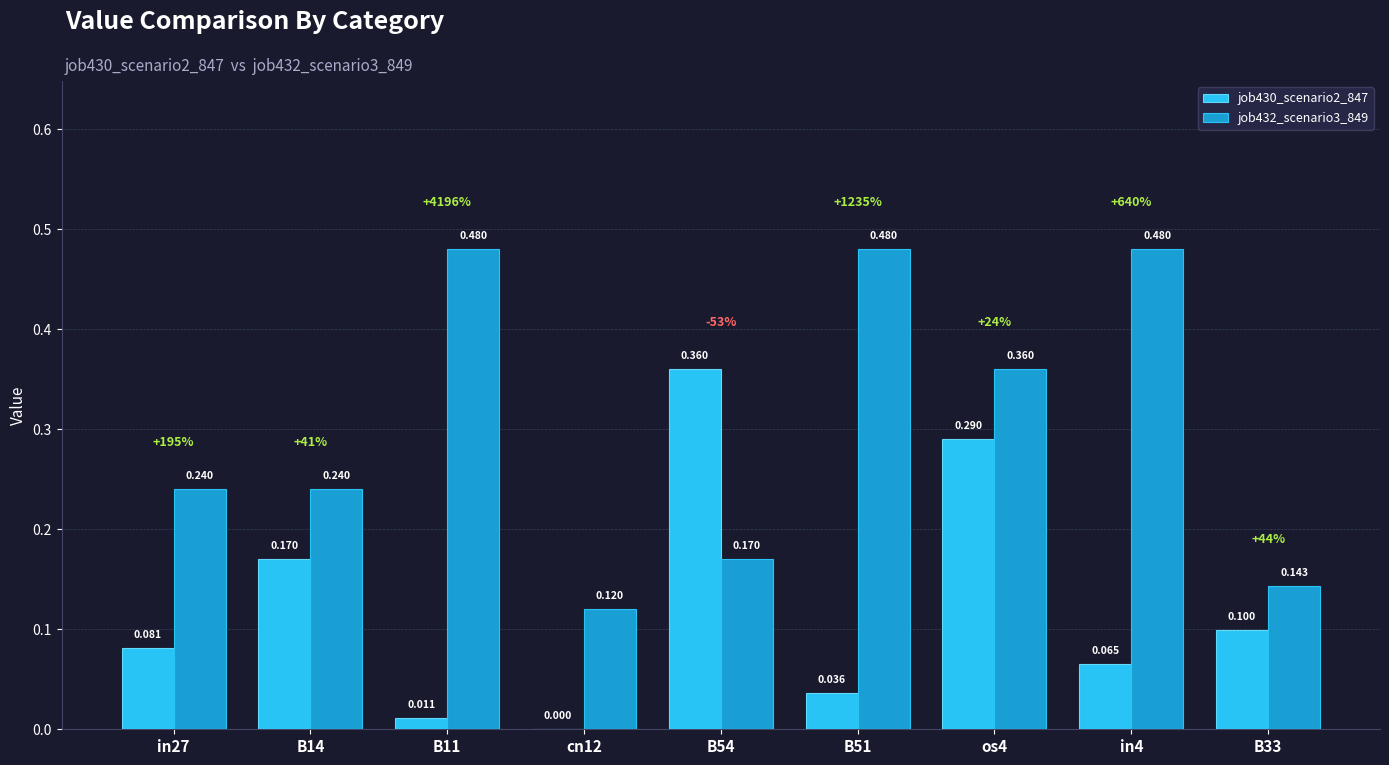

Is the value of job430_scenario2_847 at in27 greater than the value of job432_scenario3_849 at in4?

No